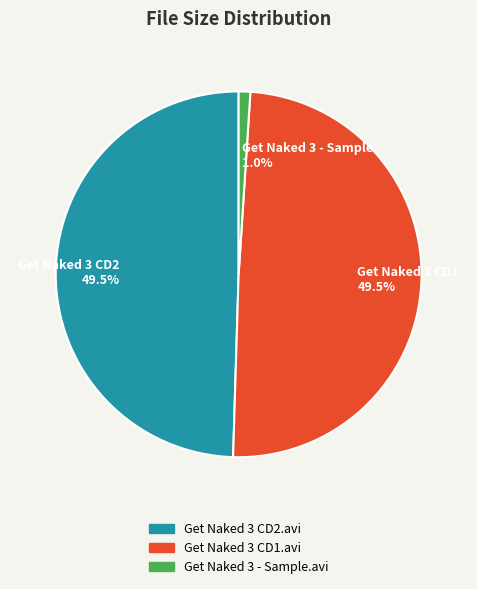

Between Get Naked 3 CD1 49.5% and Get Naked 3 - Sample 1.0%, which is larger?

Get Naked 3 CD1 49.5%